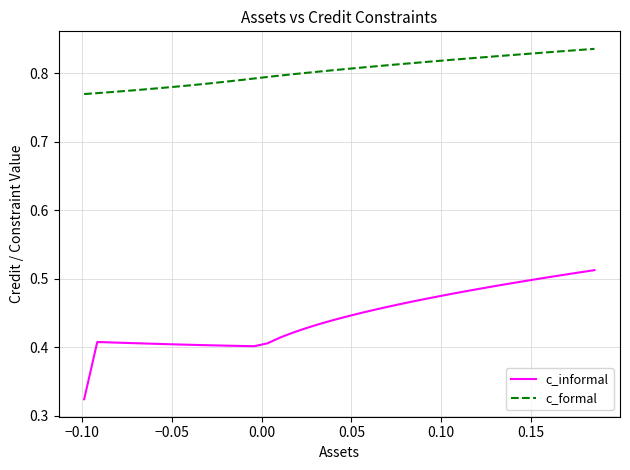

List the series in order of their peak value, lowest first.

c_informal, c_formal